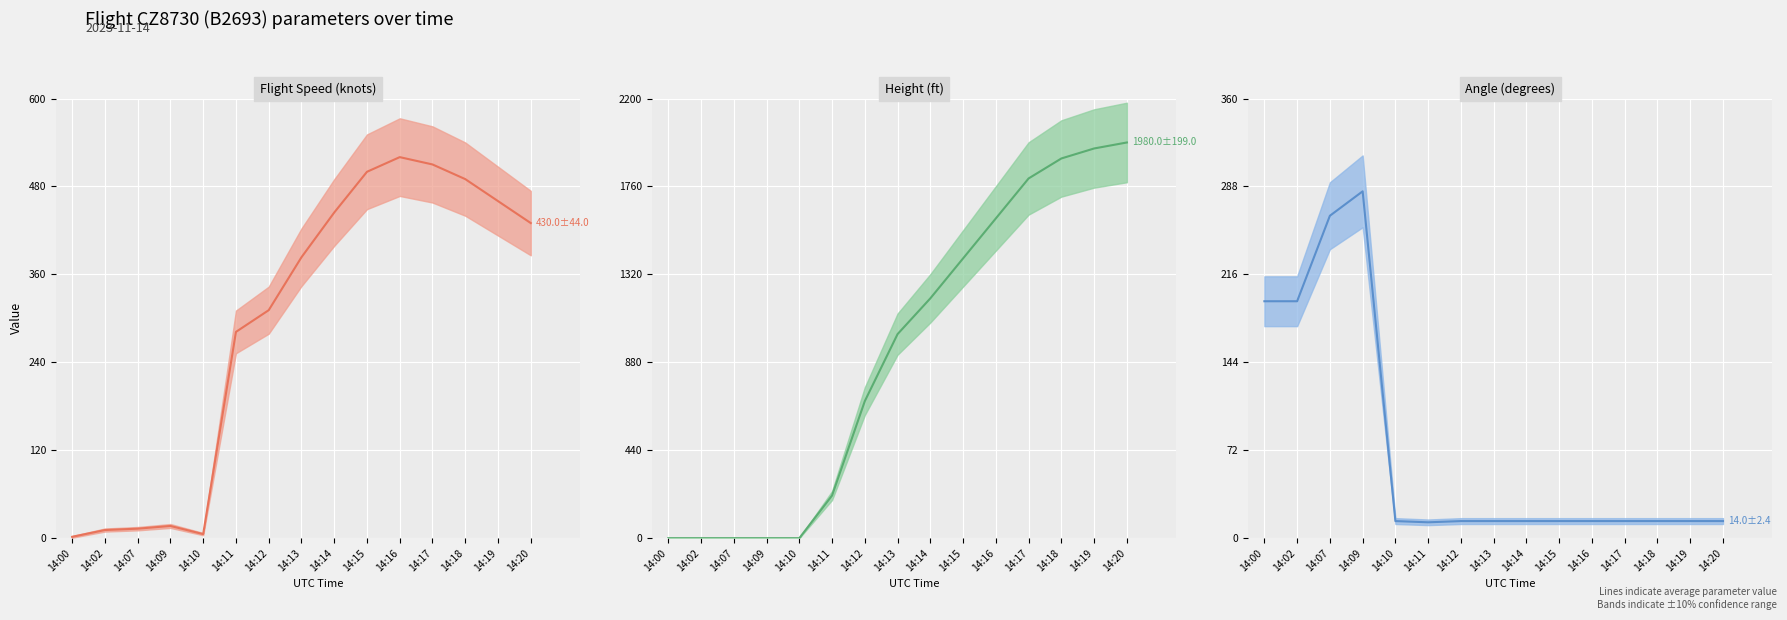

How many interior local valleys does the Speed series have?

1